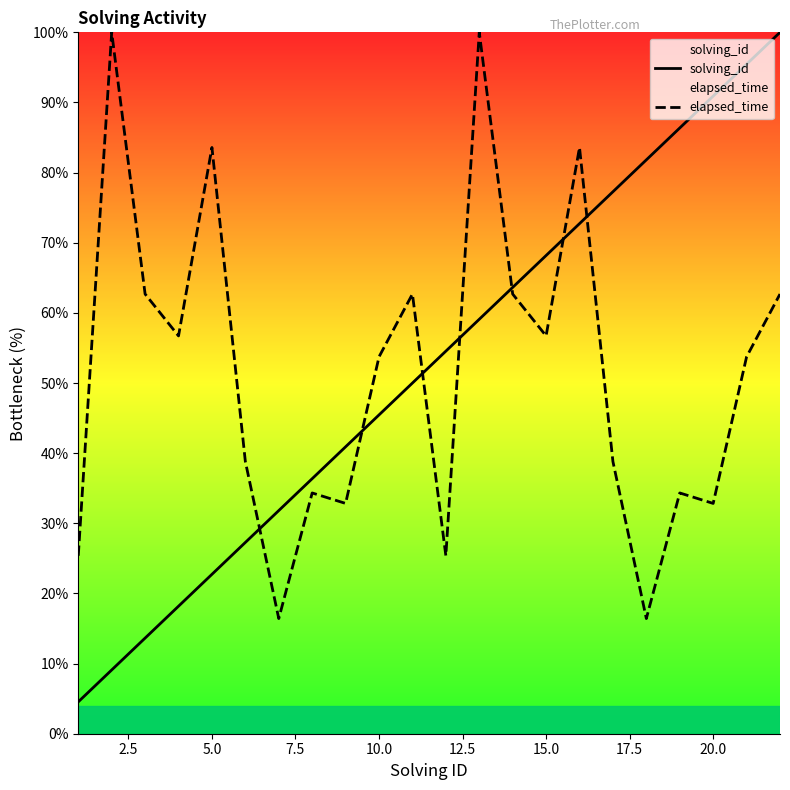

The elapsed_time series shows 11.5 at 20.0. True or false?

False